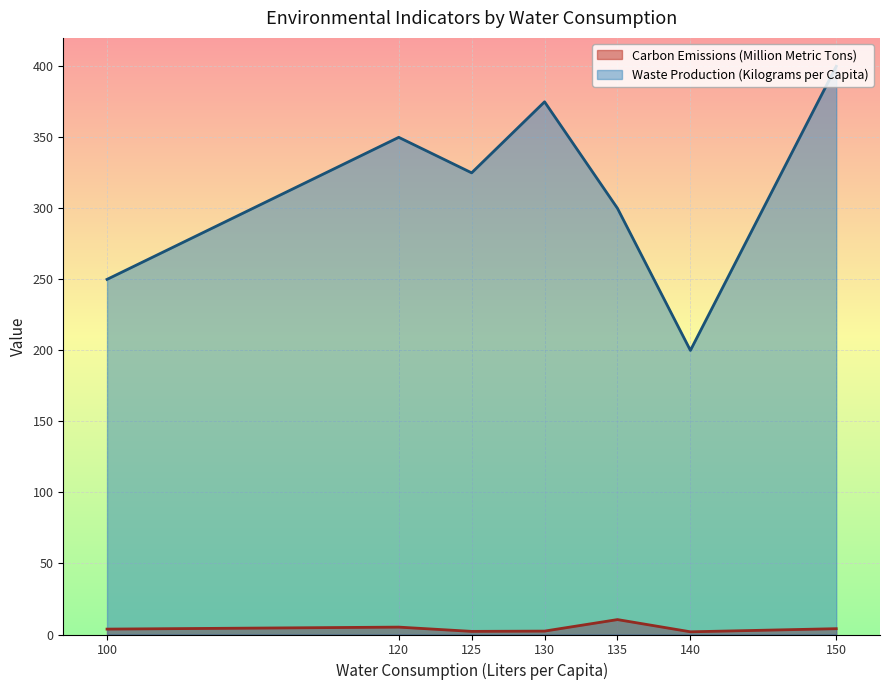

Rank the series by their average value, from highest to lowest.

Waste Production (Kilograms per Capita), Carbon Emissions (Million Metric Tons)